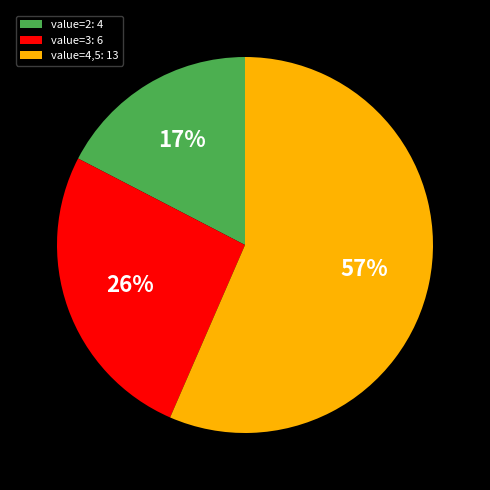

To the nearest percent, what is the average slice percentage?

33%